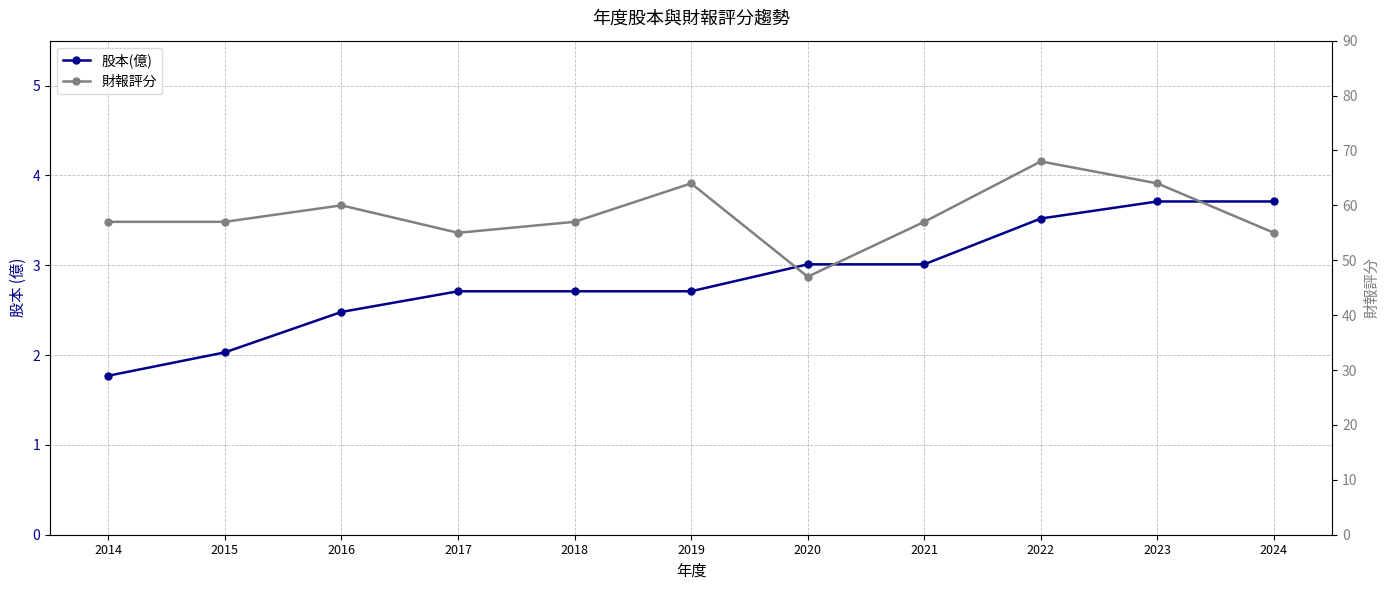

How many data points does each series have?

11